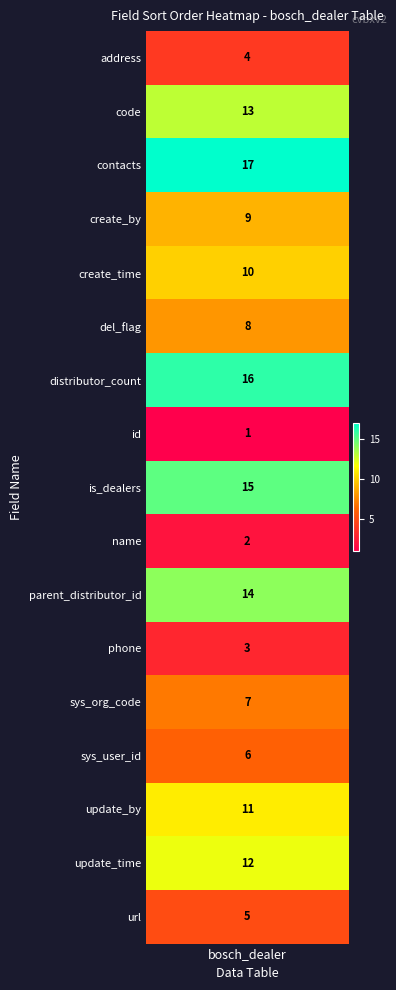

What is the greatest value displayed?

17